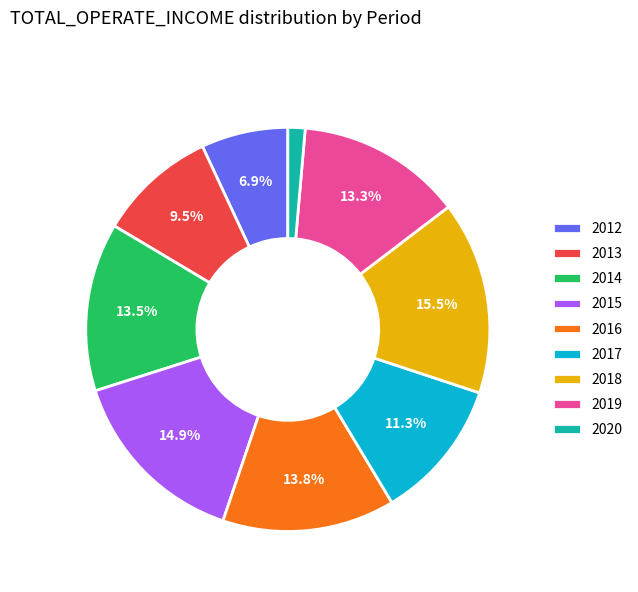

How many segments does this pie chart have?

9